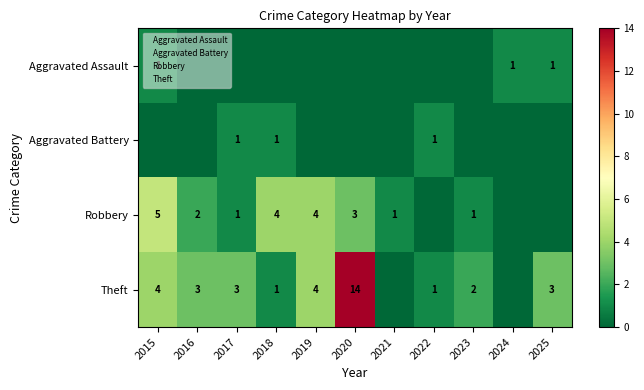

What is the sum of the Theft values at 2016 and 2018?

4